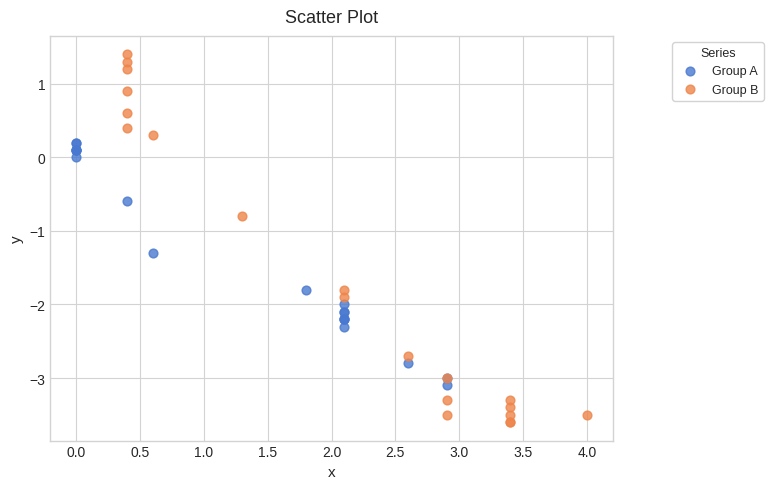

Which series has the largest Y range (max minus min)?

Group B